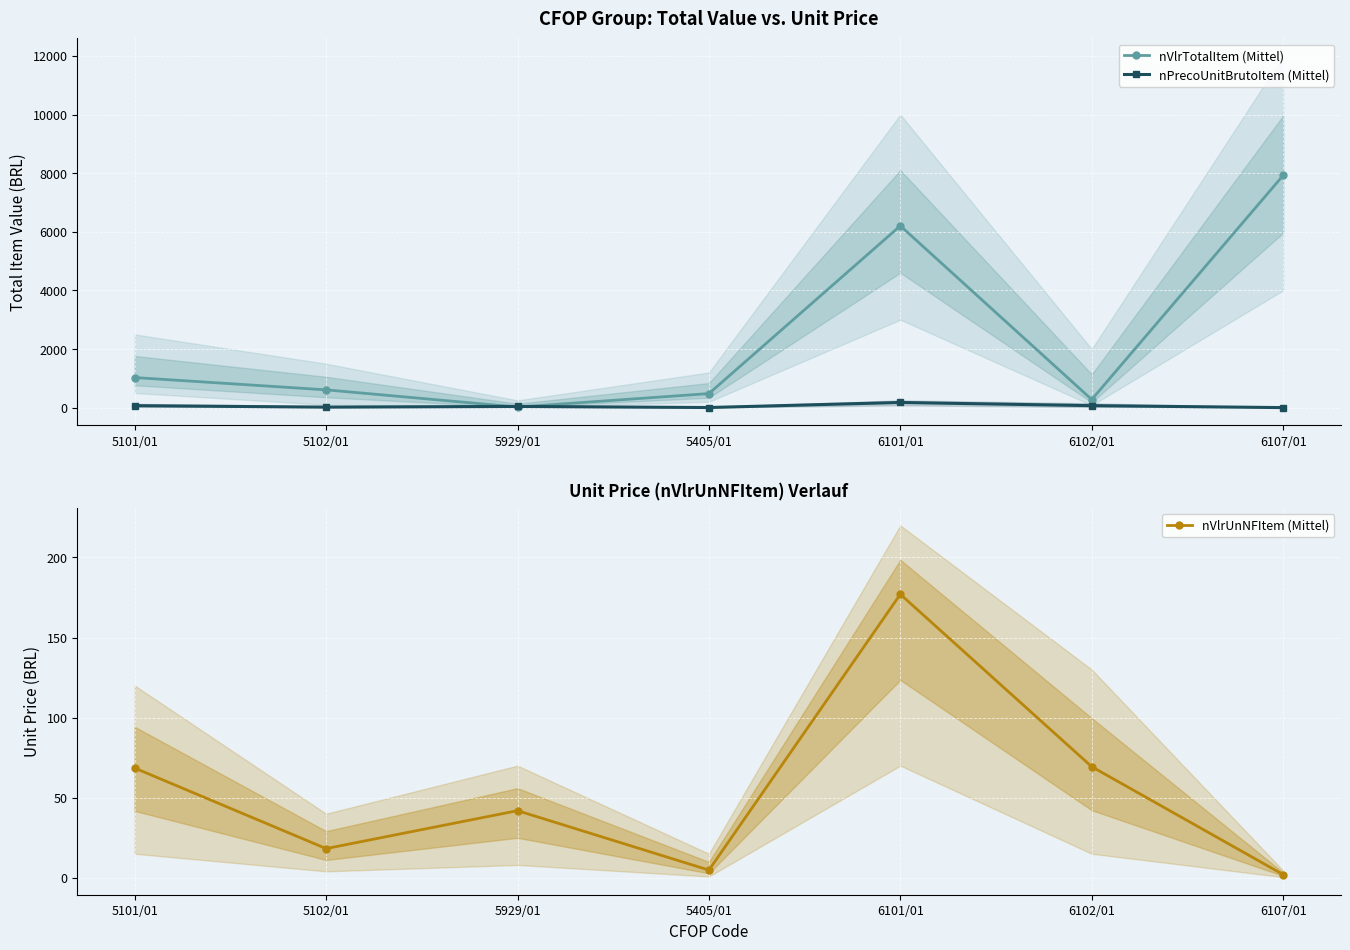

What value does the nVlrTotalItem (Mittel) series have at 5929/01?

20.9